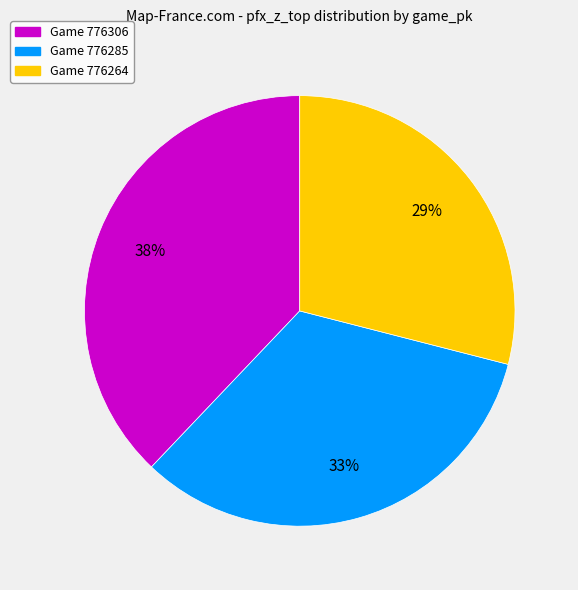

Count the number of slices in the pie.

3